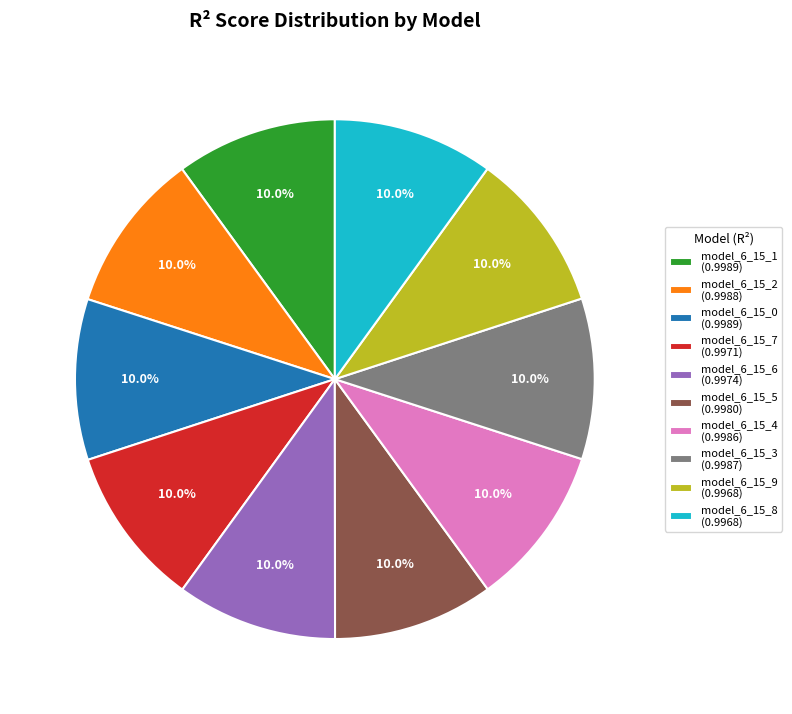

Do model_6_15_7 (0.9971) and model_6_15_9 (0.9968) together represent more than half of the pie?

No